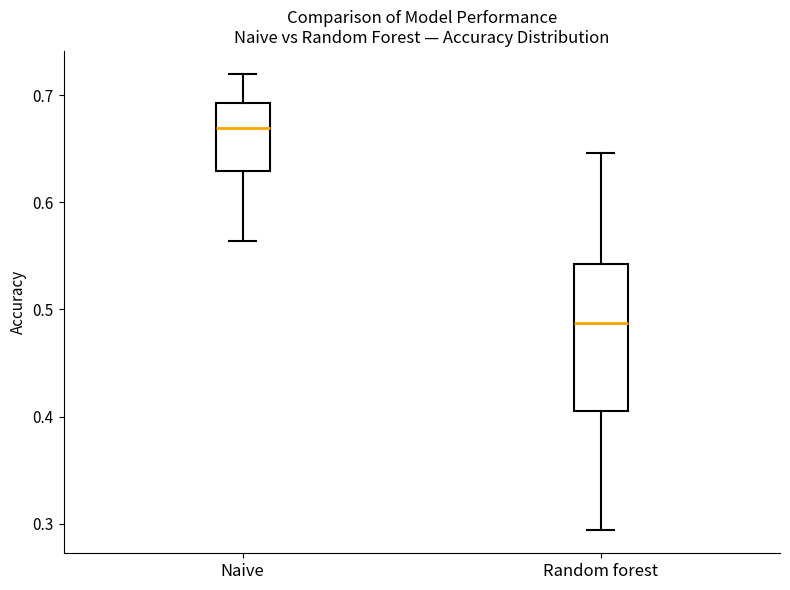

Reading left to right, read every box against the y-axis: the position of its median line, the range the box covers, and the ends of its whiskers. The values are not printed on the chart, so give them approximately, as read against the axis.

Naive: median 0.67, box 0.63 to 0.69, whiskers 0.56 to 0.72
Random forest: median 0.49, box 0.41 to 0.54, whiskers 0.29 to 0.65